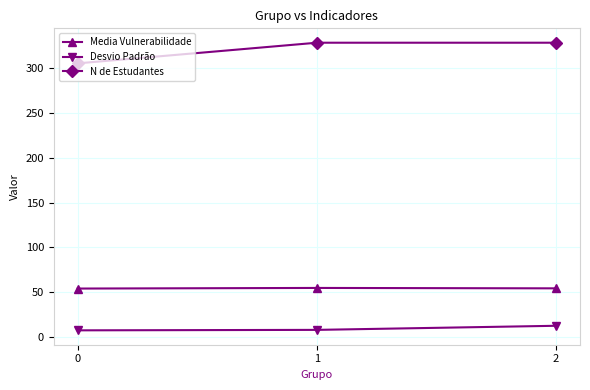

At 0, list the series in order from largest to smallest.

N de Estudantes, Media Vulnerabilidade, Desvio Padrão